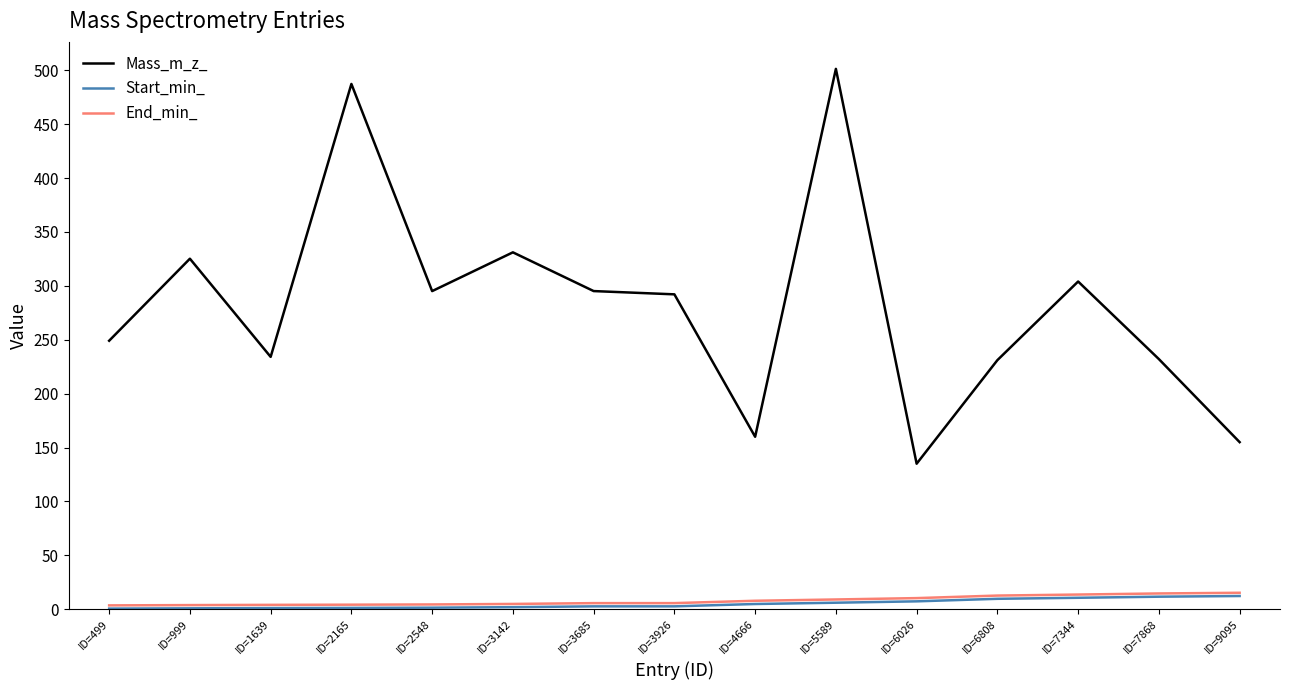

Which series has the largest range (max minus min)?

Mass_m_z_